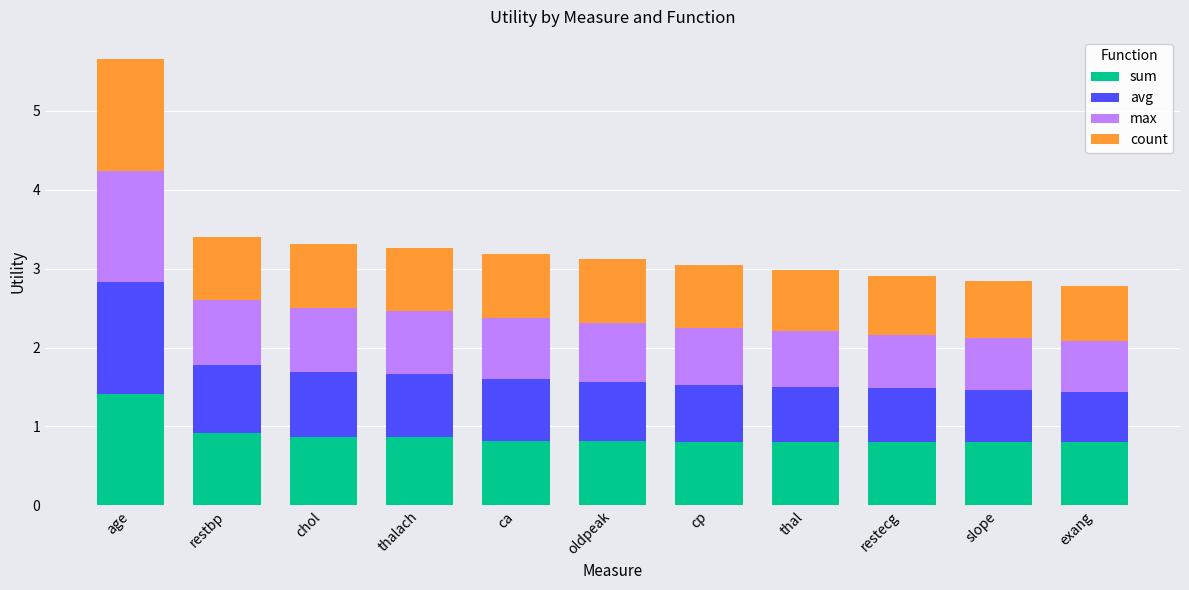

The value of sum at restbp is 0.3. True or false?

False